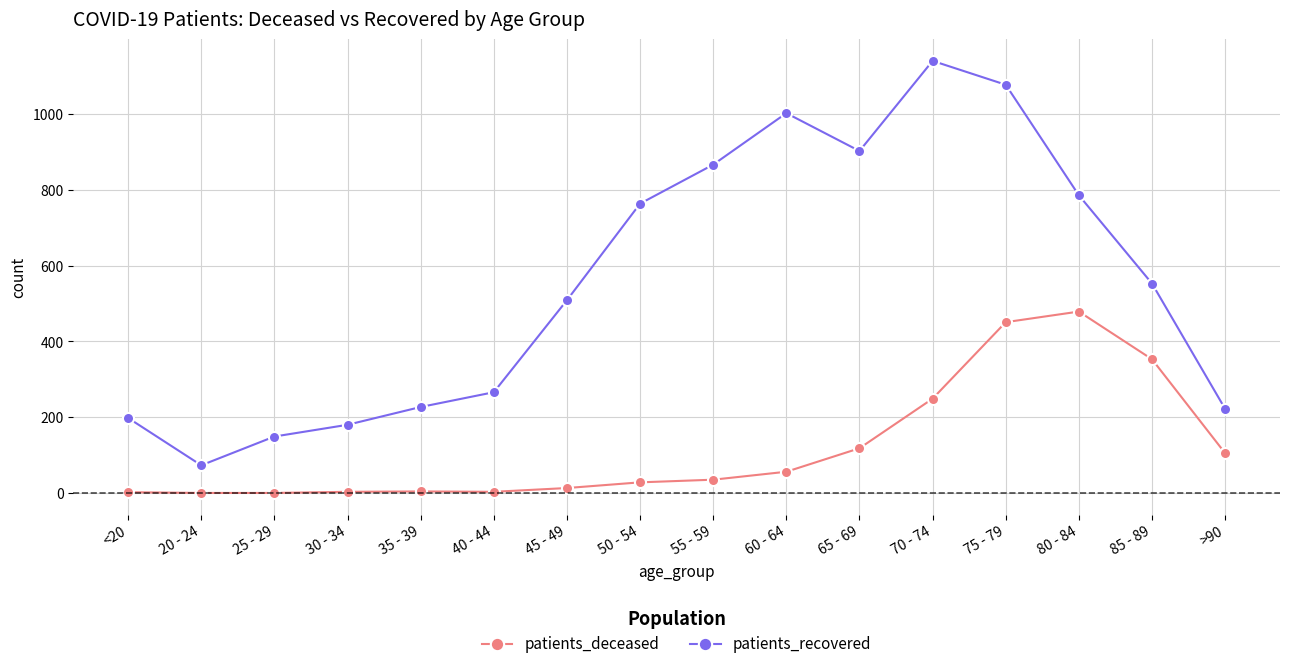

Rank the series by their maximum value, from highest to lowest.

patients_recovered, patients_deceased